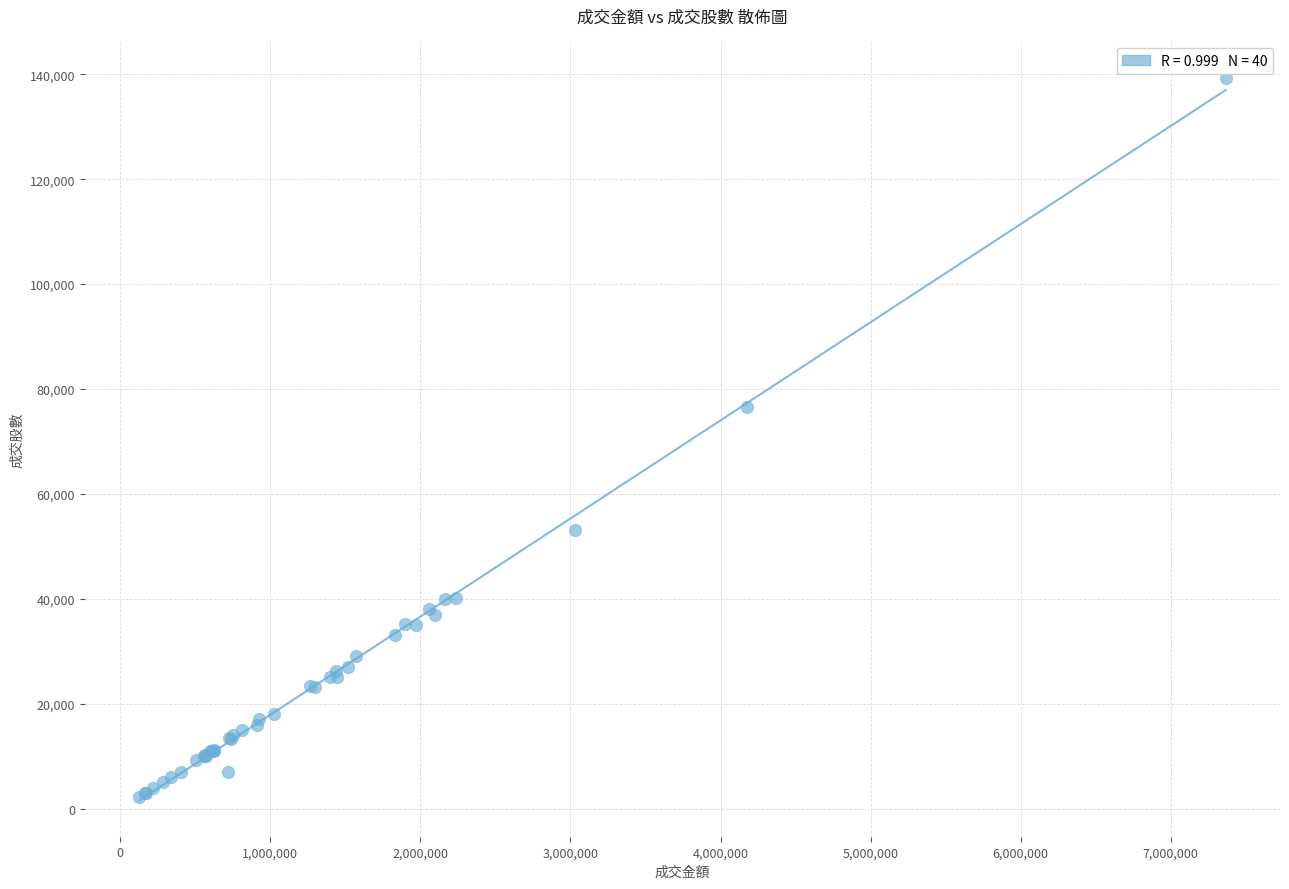

What Y value in the scatter plot is closest to 70787?

76633